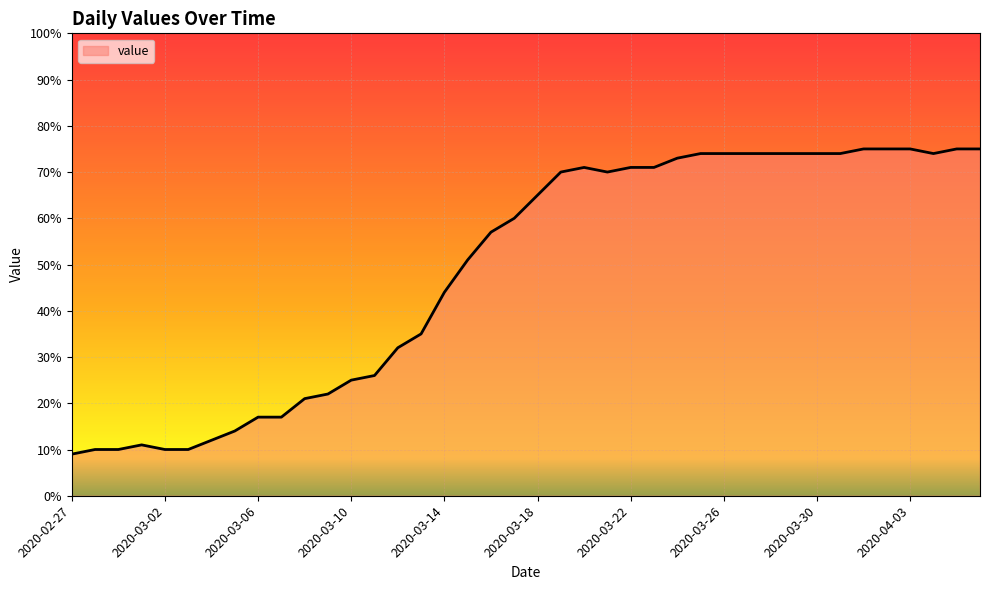

What is the smallest value displayed?

9